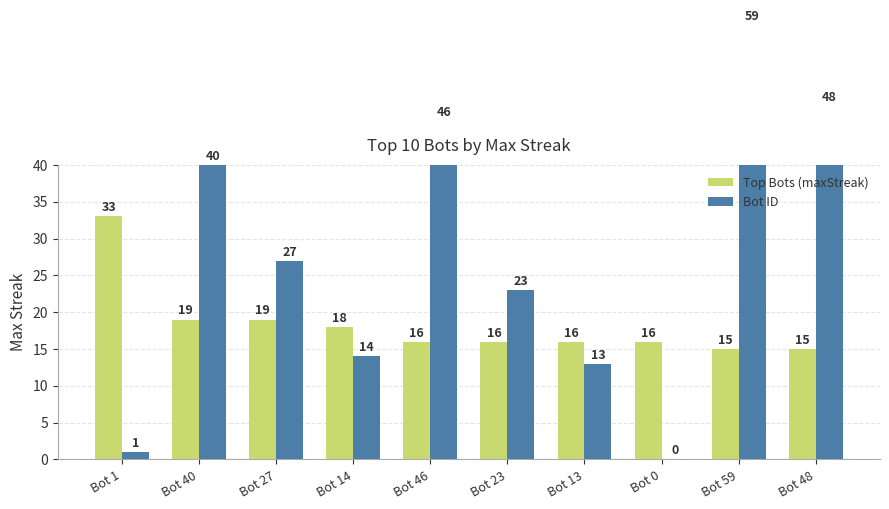

How many bars are there in each group?

2